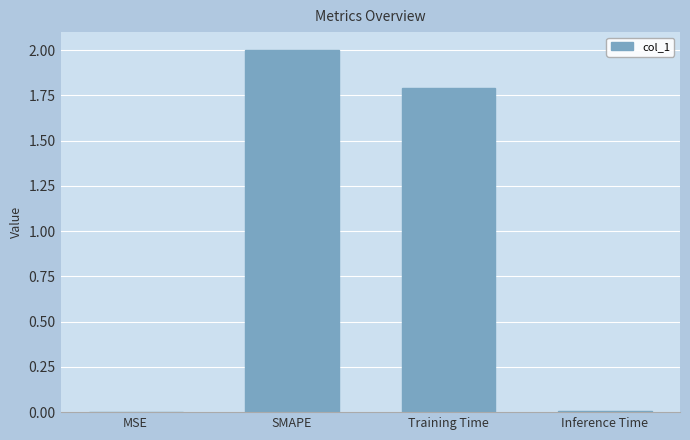

What is the sum of the values at MSE and SMAPE?

2.0